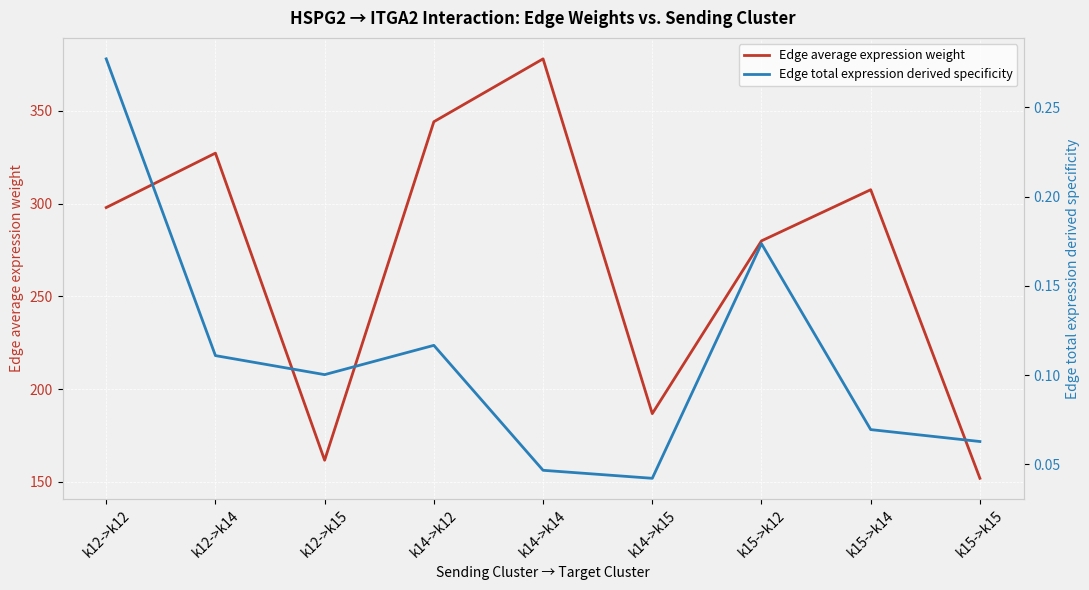

What is the value of the Edge average expression weight point at the 4th from the left?

344.2